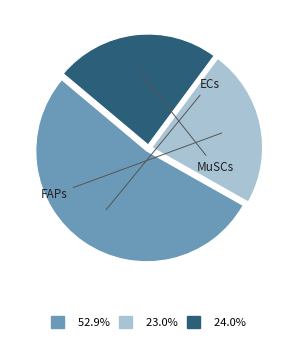

Rank the categories by value from lowest to highest.

FAPs, MuSCs, ECs